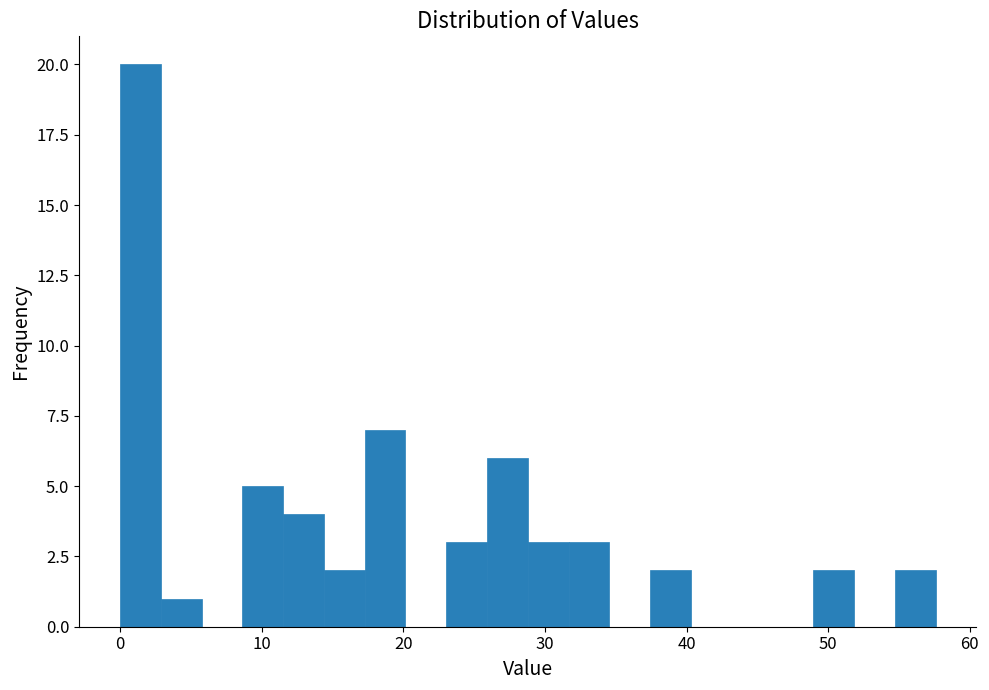

Around what value on the x-axis is the tallest bar? Give the approximate position of its centre, as read against the axis.

1